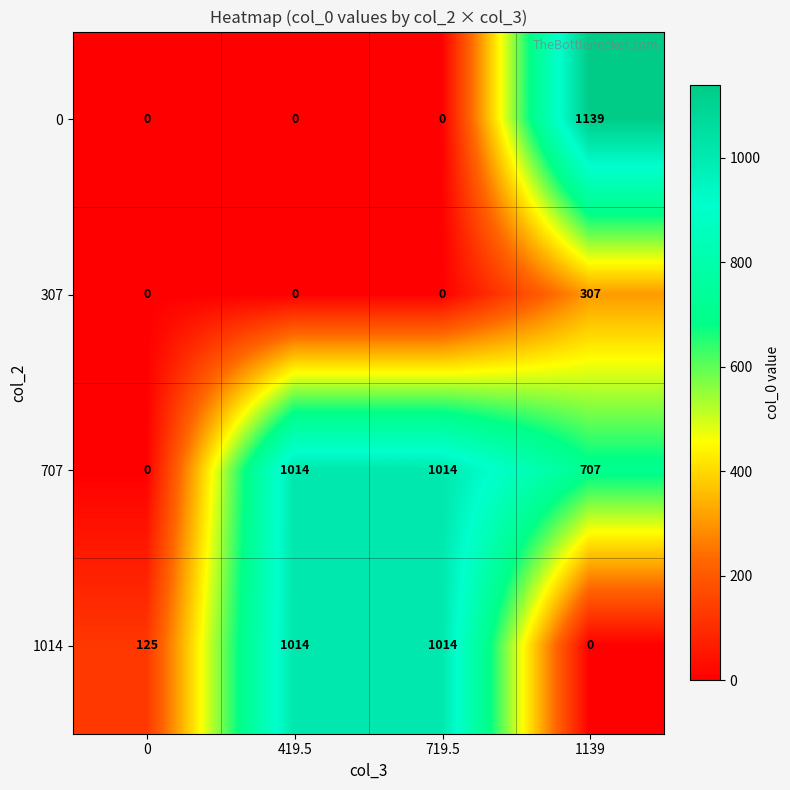

What is the average value of the 1014 series?

538